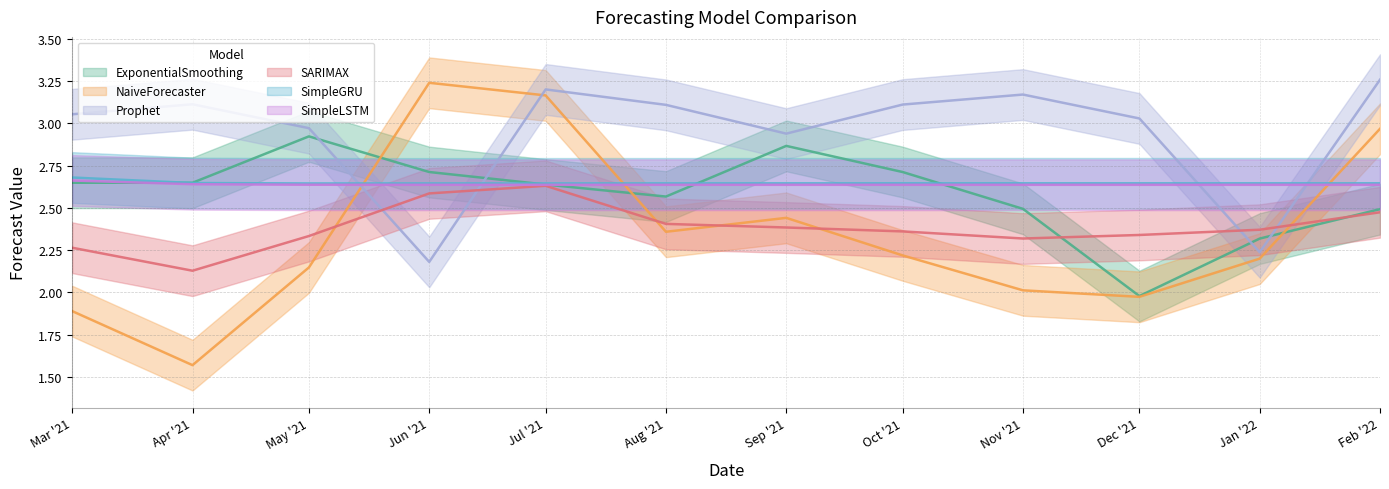

Which series has the largest total across all categories?

Prophet